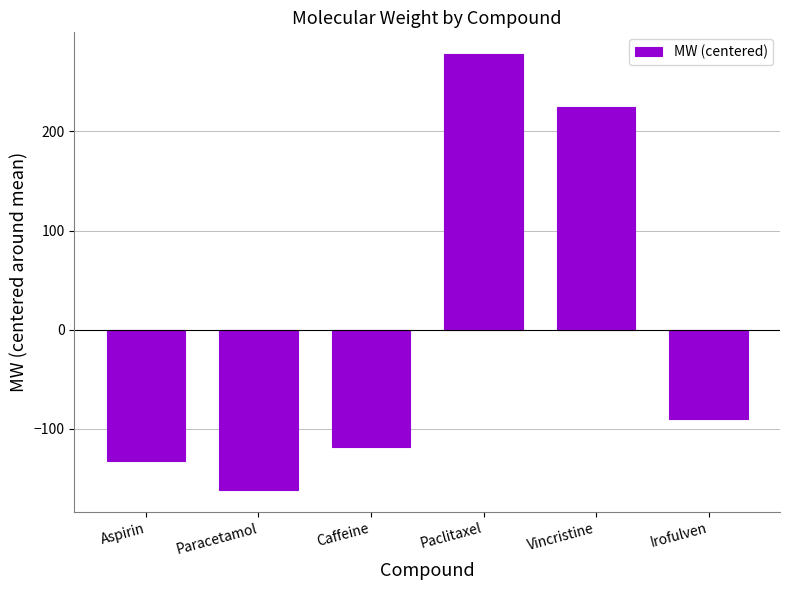

Reading right to left, list all the values displayed in this chart.

Irofulven=-90.5	Vincristine=224.9	Paclitaxel=278.0	Caffeine=-118.5	Paracetamol=-161.5	Aspirin=-132.5